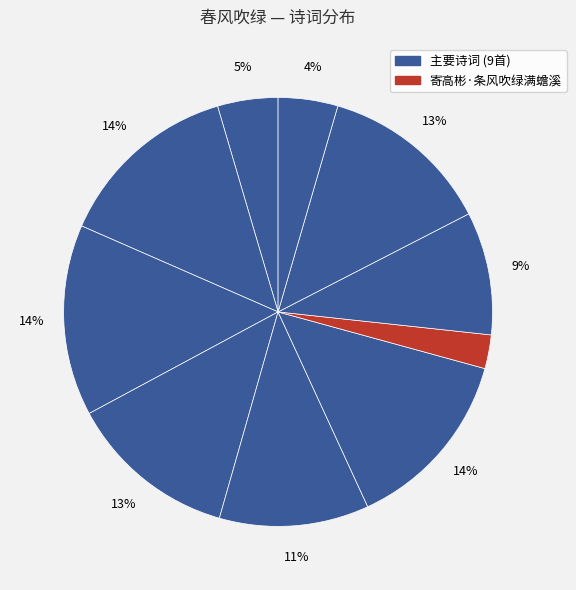

Which category has the biggest portion of the pie?

月中行·春风吹绿上蛾眉